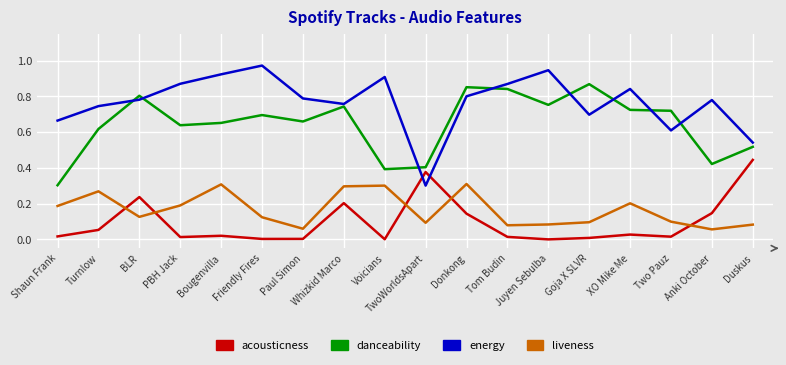

Is it true that danceability equals 0.4 at TwoWorldsApart?

True